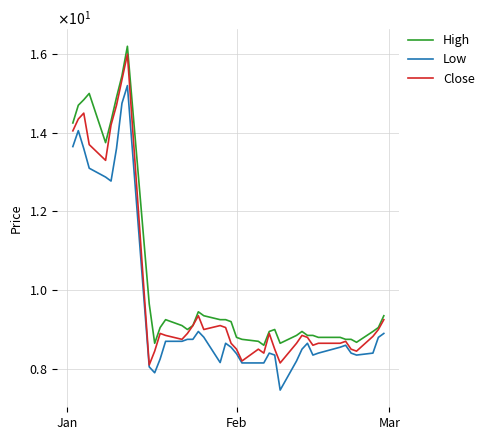

What is the difference between the maximum and second lowest values in the High series?

7.6